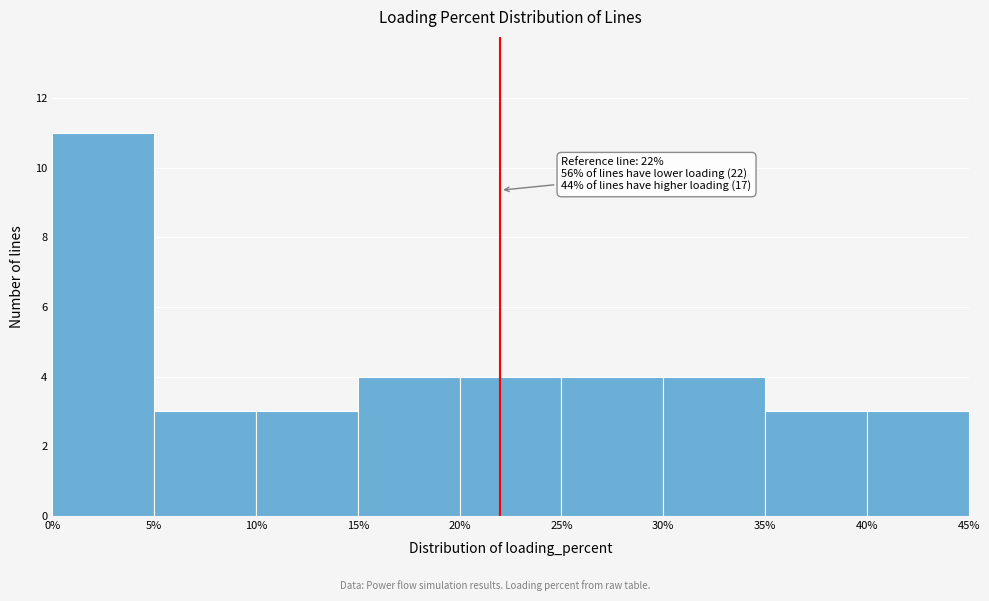

Which range on the x-axis has the tallest bar?

0% to 5%